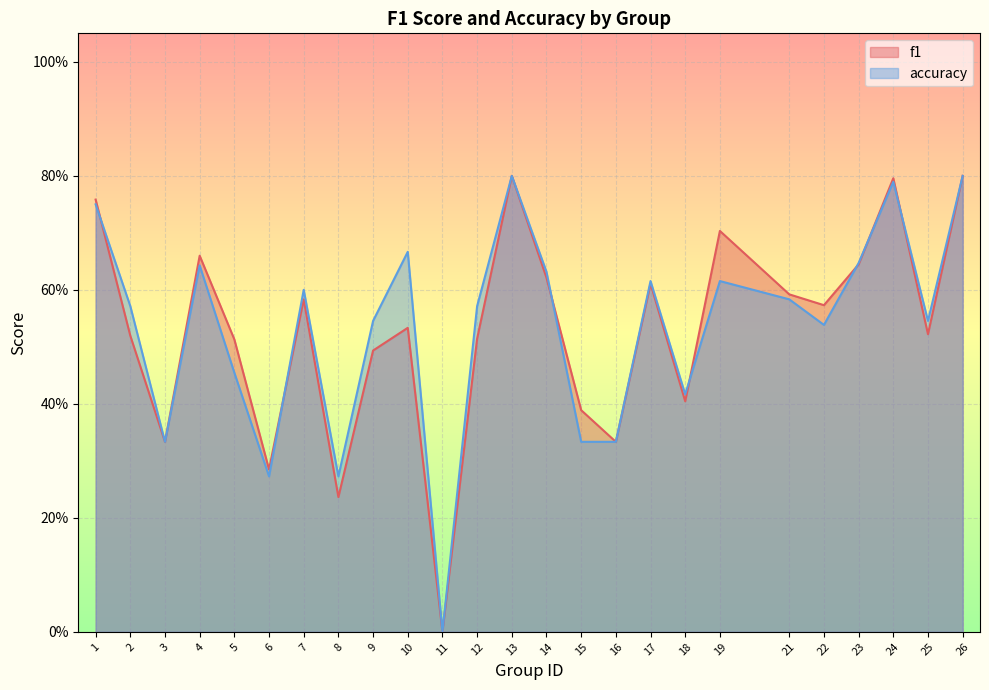

Which series has the largest range (max minus min)?

f1